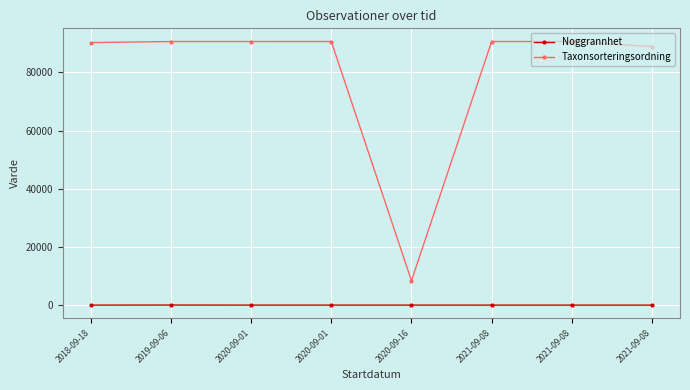

How many lines are shown in the chart?

2